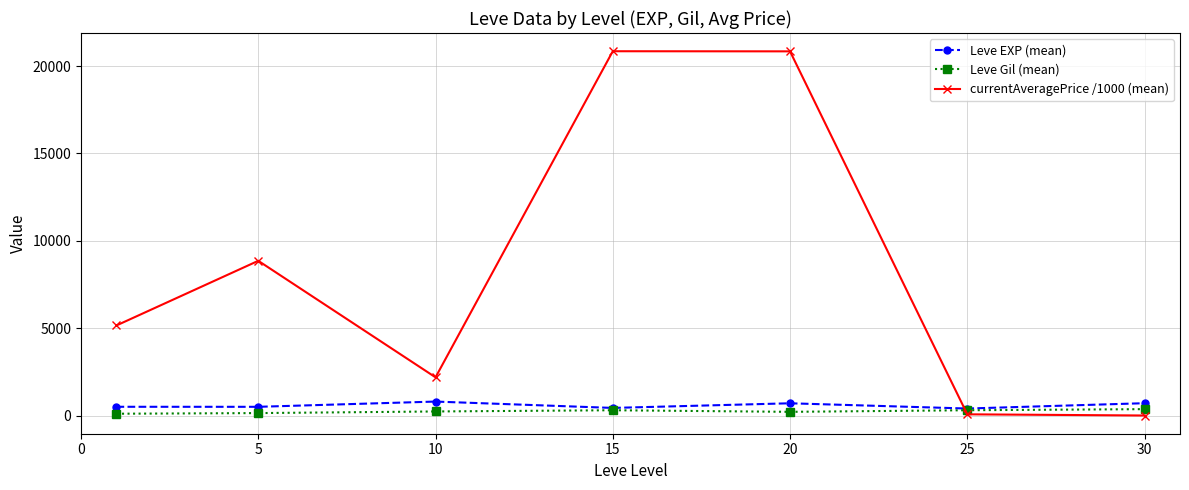

What is the minimum value shown in the chart?

10.9